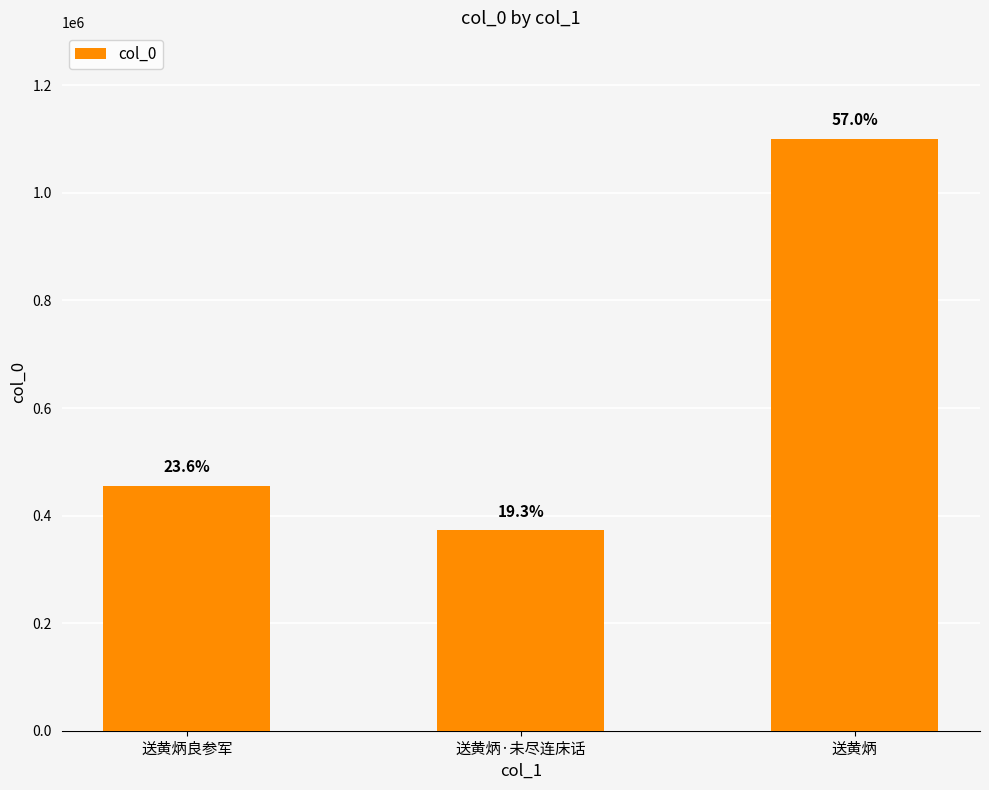

How many bars are there in total?

3